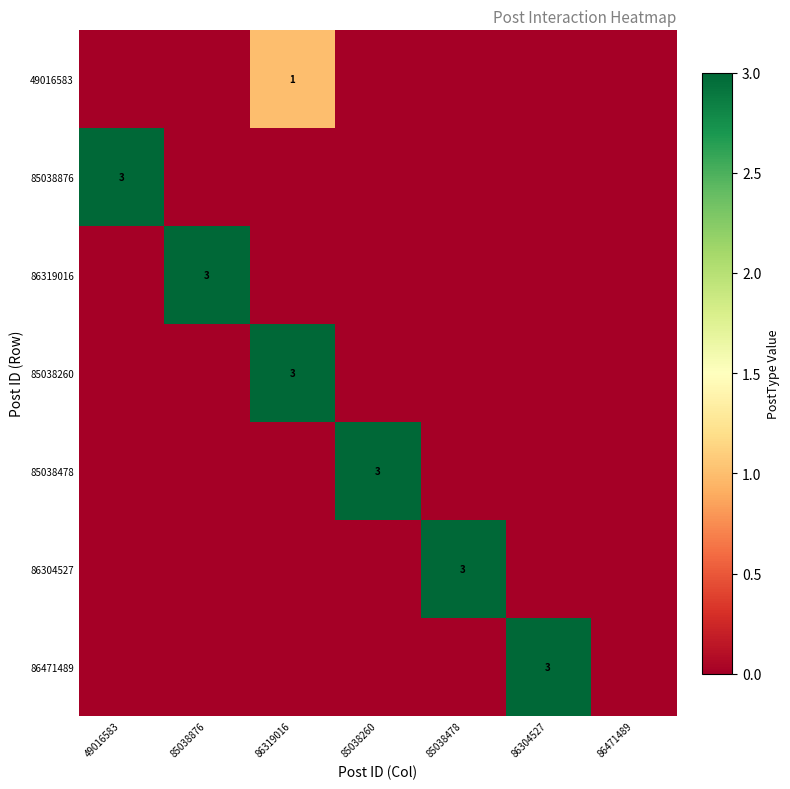

True or false: 85038260 has a value of 5 at 86319016.

False